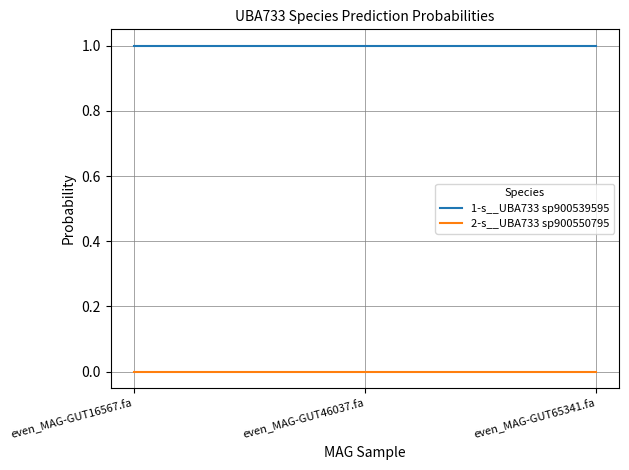

What is the lowest value of the 1-s__UBA733 sp900539595 series?

1.0